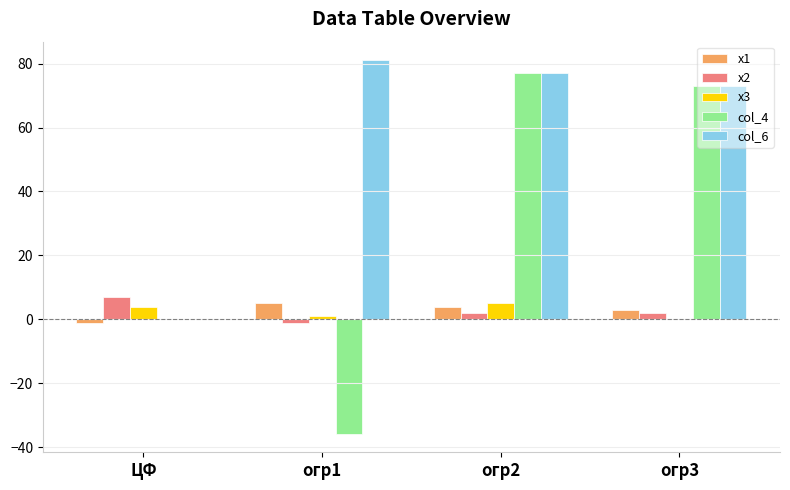

At which category is the sum across all series the highest?

огр2